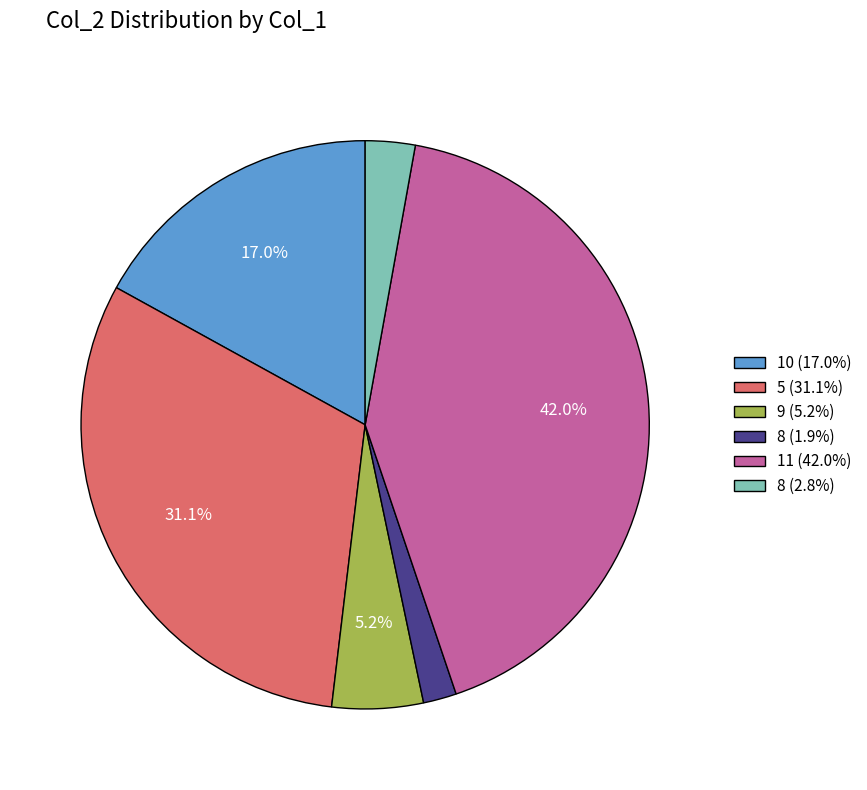

How many slices are in this pie chart?

6